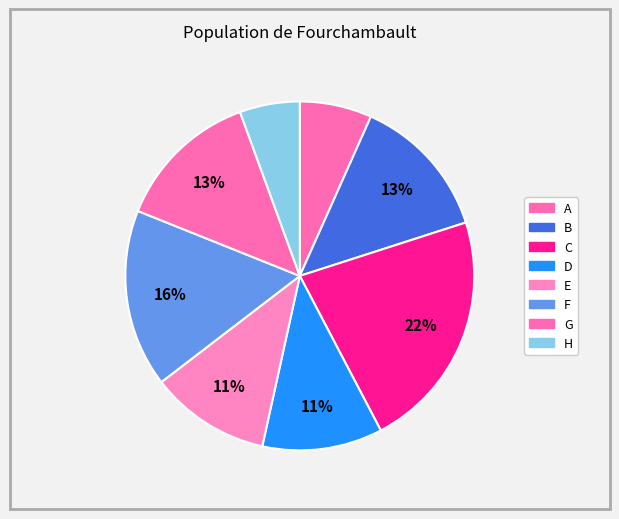

What percentage is the F slice, to the nearest percent?

16%